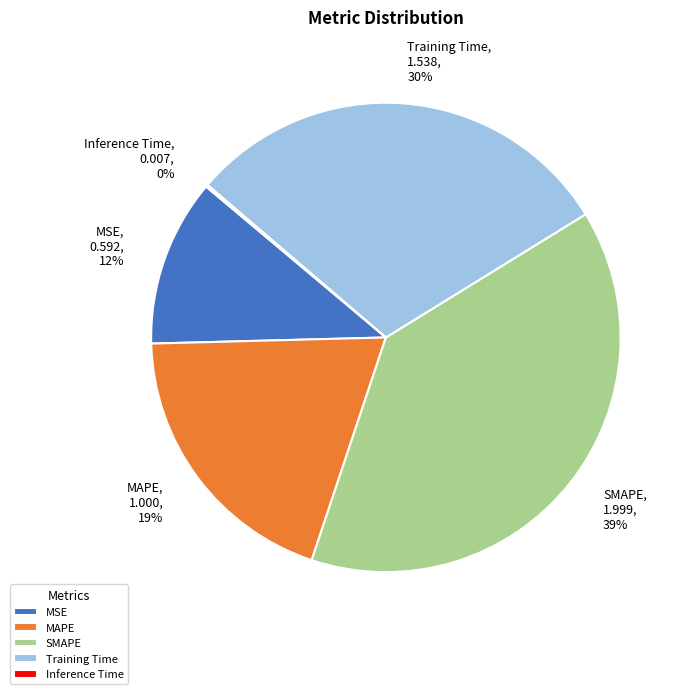

Is there any slice that represents more than half of the pie?

No